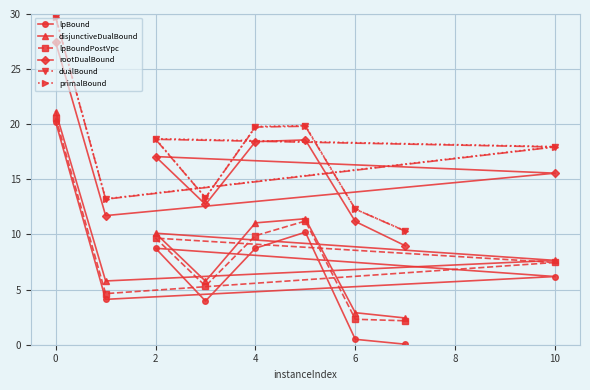

What is the lowest value of the lpBoundPostVpc series?

2.2